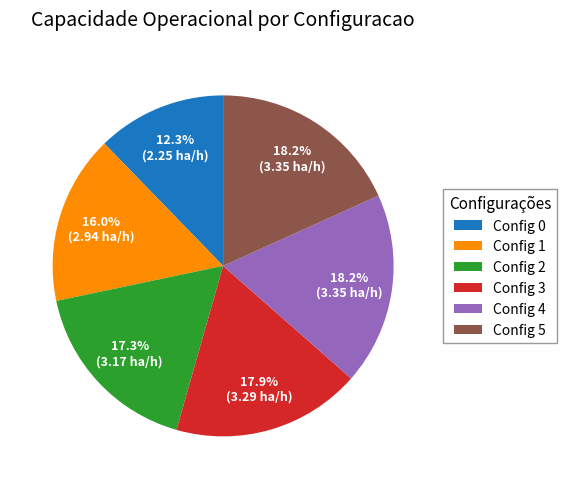

Does Config 3 represent more than half of the total?

No